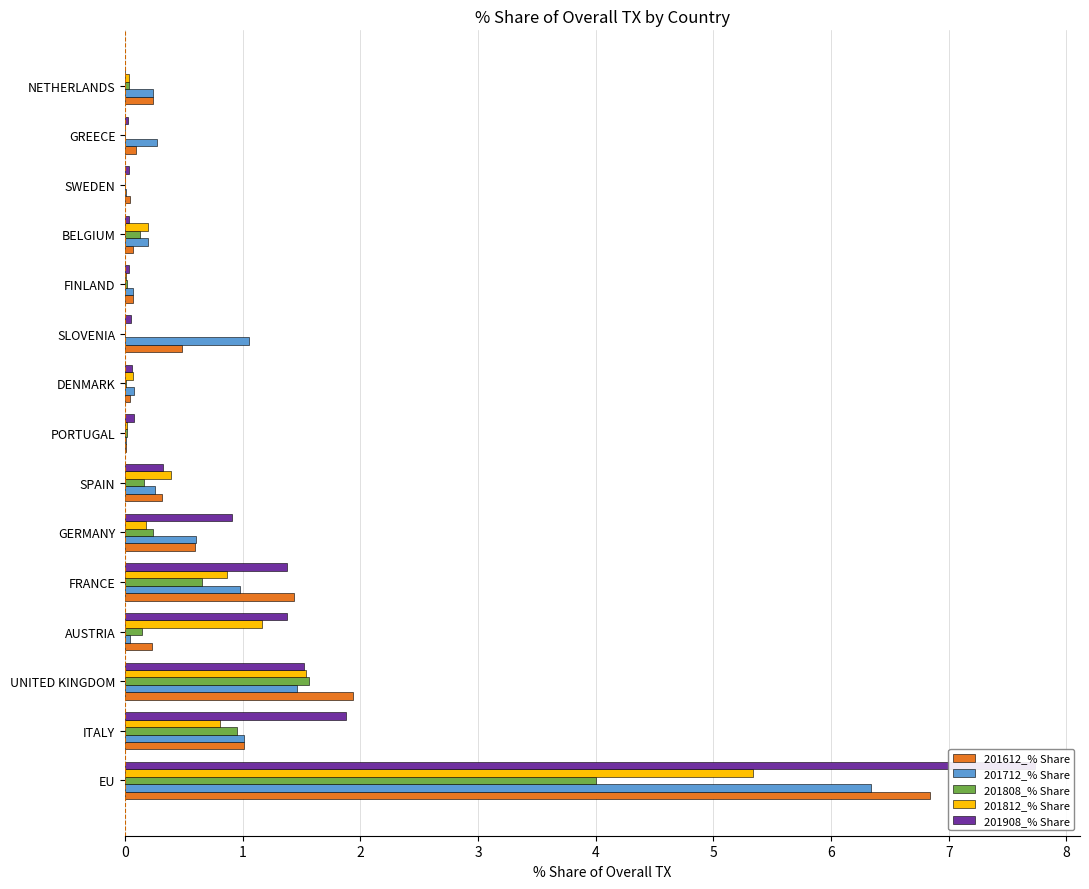

Reading right to left, transcribe all the data shown in this chart.

201612_% Share: 0.2	0.1	0.0	0.1	0.1	0.5	0.0	0.0	0.3	0.6	1.4	0.2	1.9	1.0	6.8
201712_% Share: 0.2	0.3	0.0	0.2	0.1	1.1	0.1	0.0	0.3	0.6	1.0	0.0	1.5	1.0	6.3
201808_% Share: 0.0	0.0	0.0	0.1	0.0	0.0	0.0	0.0	0.2	0.2	0.7	0.1	1.6	1.0	4.0
201812_% Share: 0.0	0.0	0.0	0.2	0.0	0.0	0.1	0.0	0.4	0.2	0.9	1.2	1.5	0.8	5.3
201908_% Share: 0.0	0.0	0.0	0.0	0.0	0.1	0.1	0.1	0.3	0.9	1.4	1.4	1.5	1.9	7.7